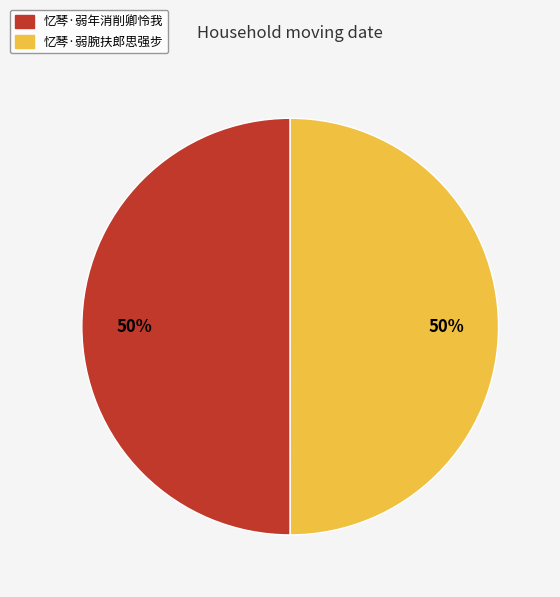

To the nearest percent, what portion does 忆琴·弱腕扶郎思强步 represent?

50%